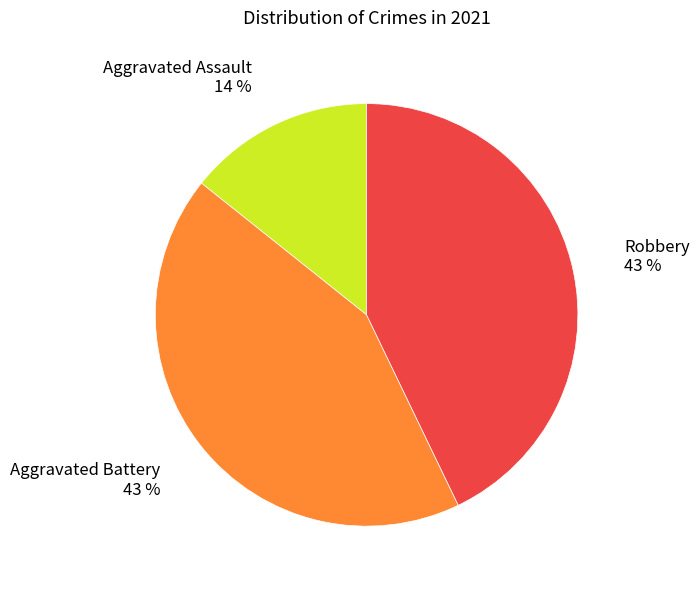

The Aggravated Assault slice represents 4% of the pie. True or false?

False